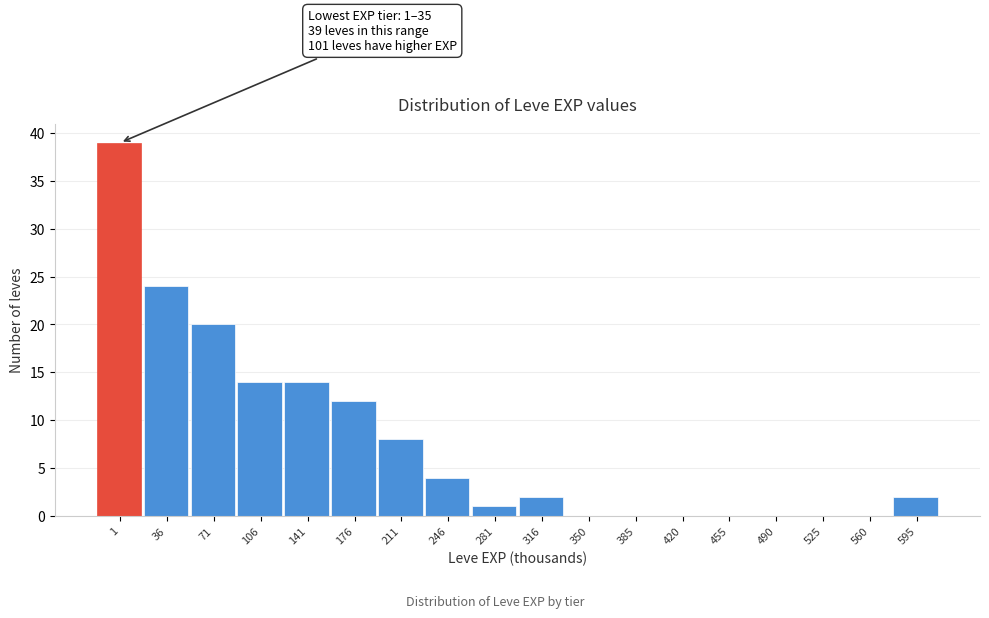

Which has a higher value, 490 or 211?

211